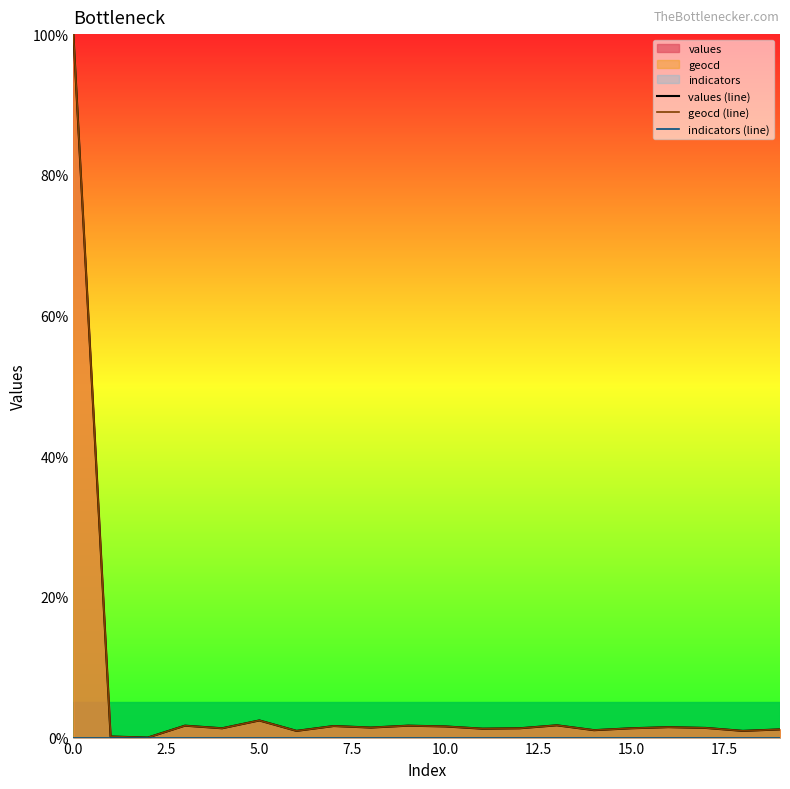

What is the average value of the values (line) series?

6.2